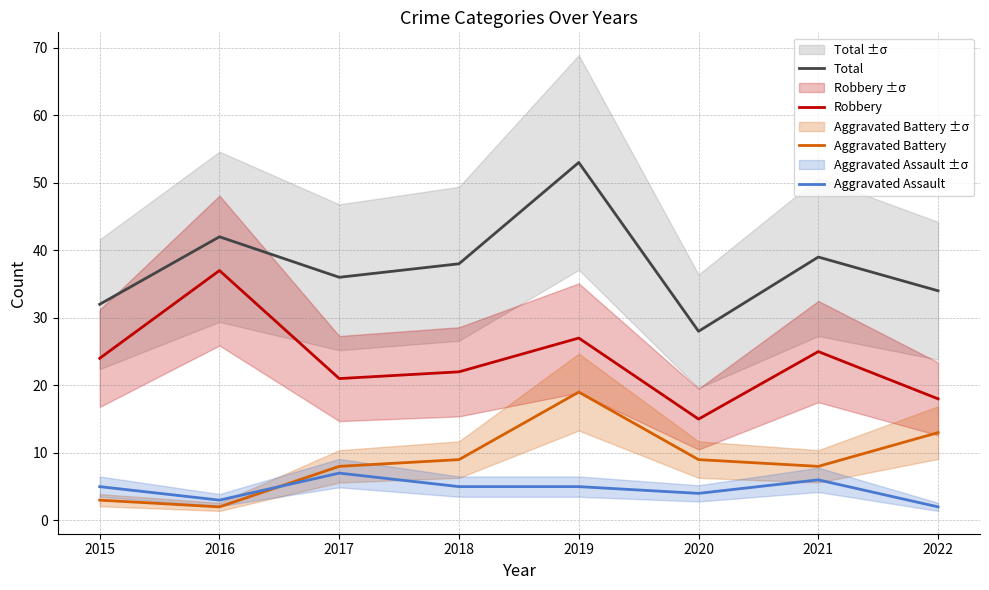

What is the total value across all series at 2020?

56